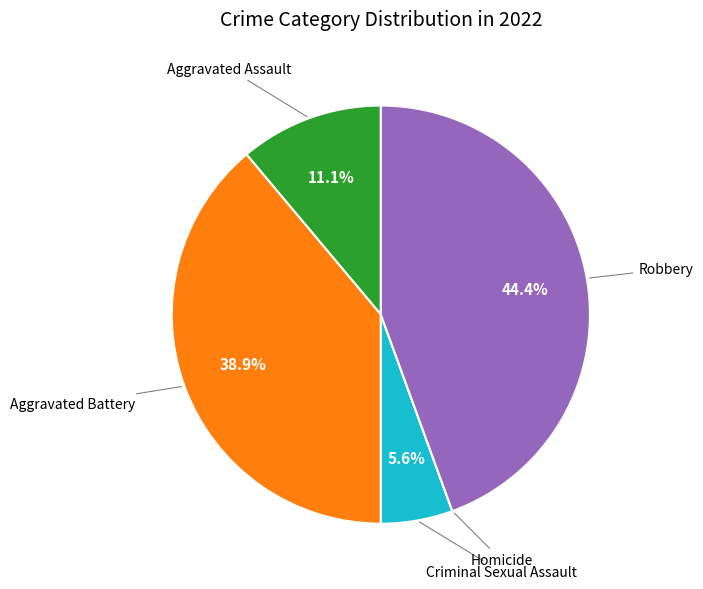

True or false: Aggravated Battery accounts for 47% of the total.

False